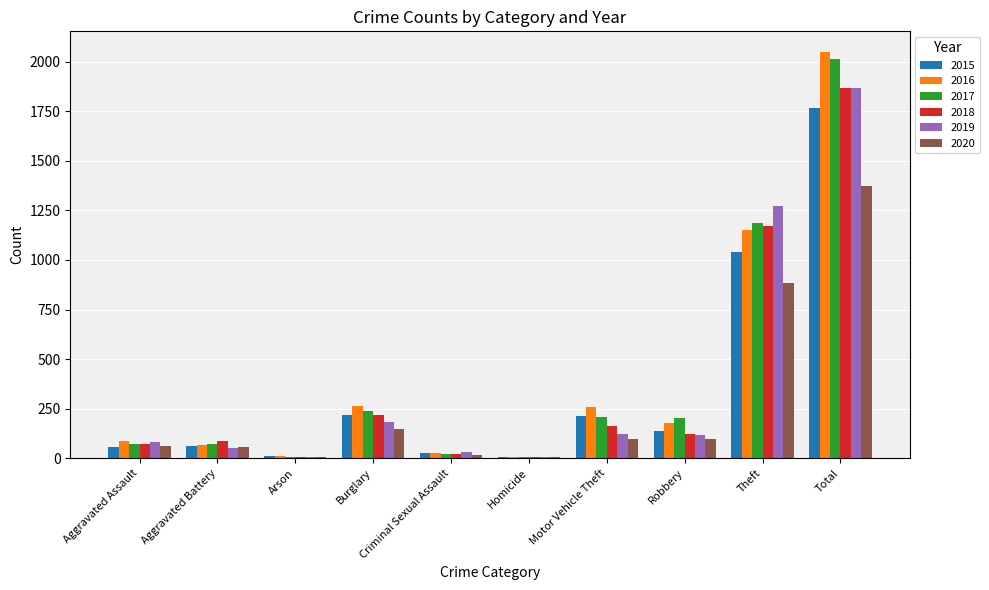

What are all the series names shown in the legend?

2015, 2016, 2017, 2018, 2019, 2020